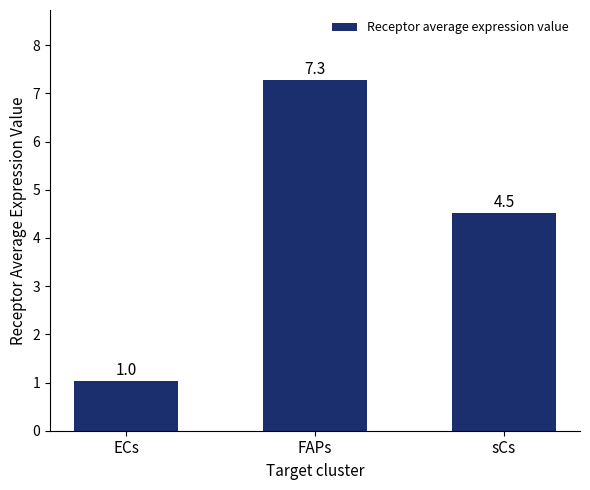

At which category does the chart reach its minimum across all series?

ECs